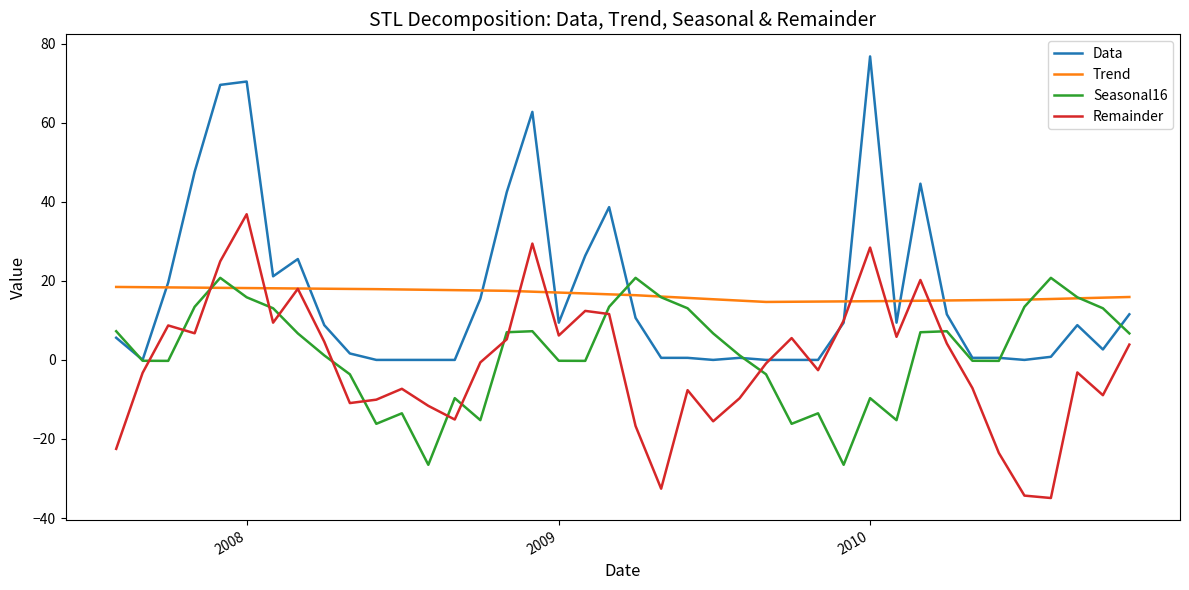

Does the chart display data point markers on the line(s)?

No